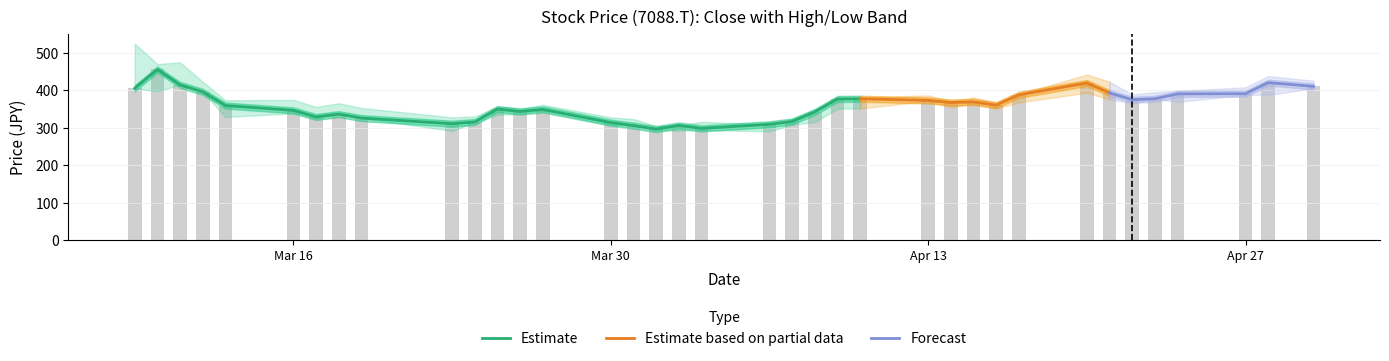

Is it true that High equals 441.5 at 29?

True